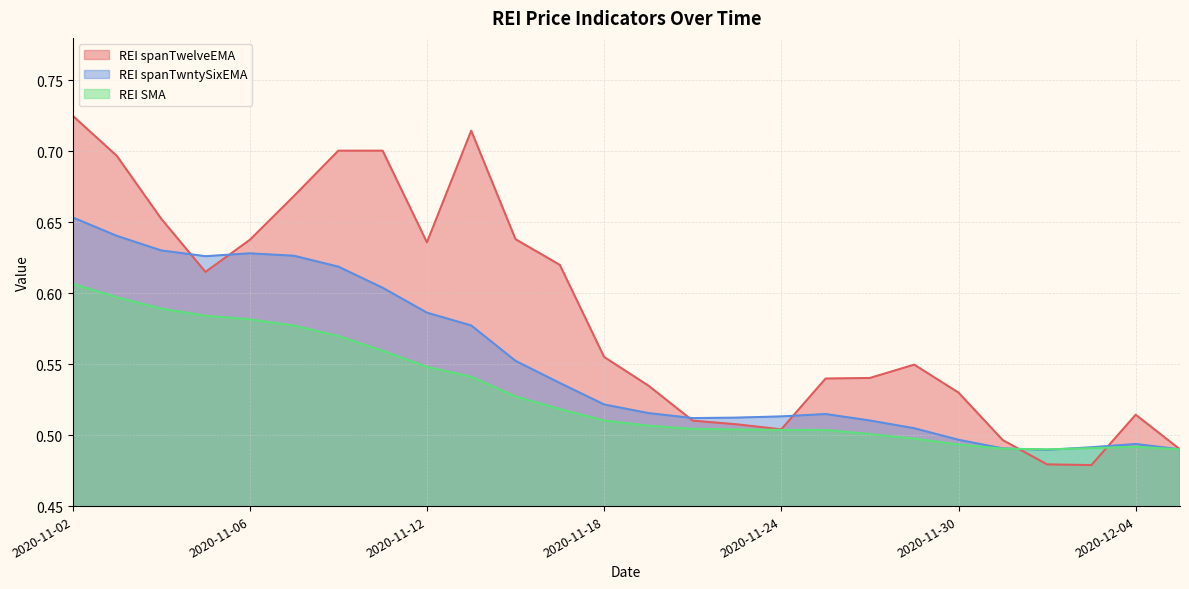

At which category is the sum across all series the highest?

2020-11-02